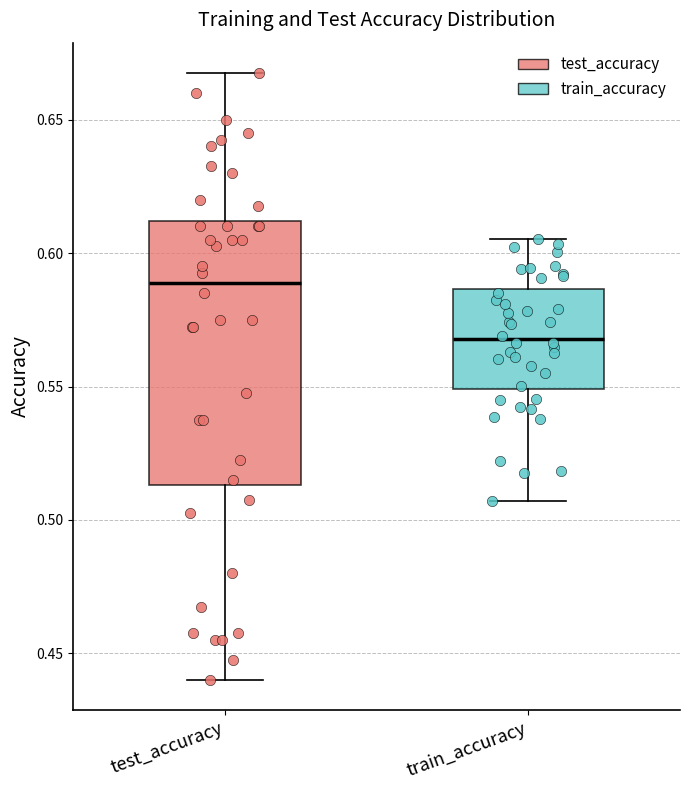

Where is the upper edge of the box for train_accuracy on the y-axis? The values are not printed on the chart, so give them approximately, as read against the axis.

0.585